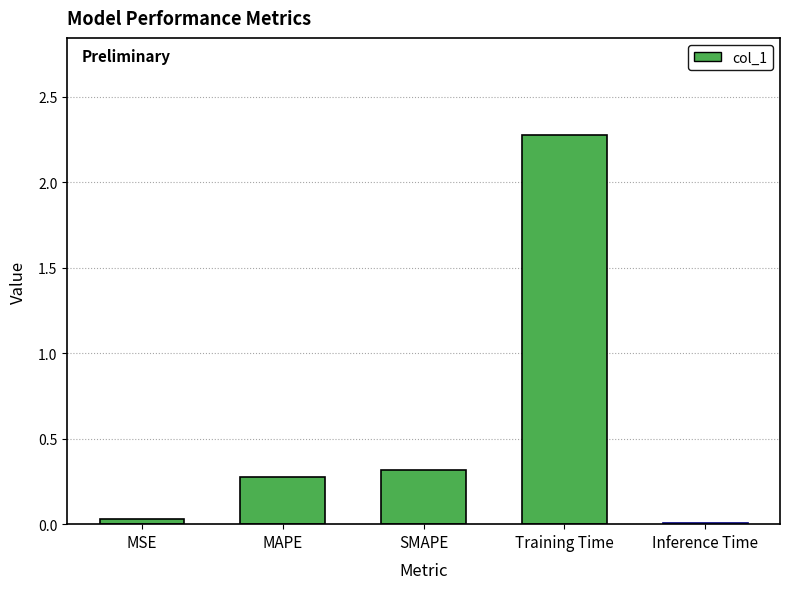

What is the greatest value displayed?

2.3